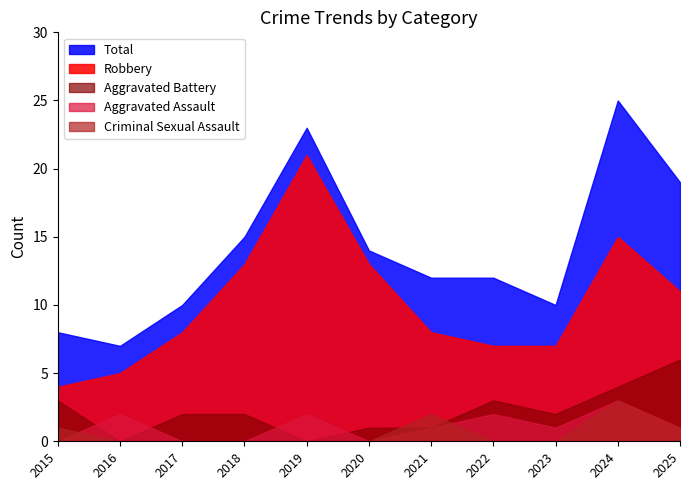

How many series are shown in this chart?

5